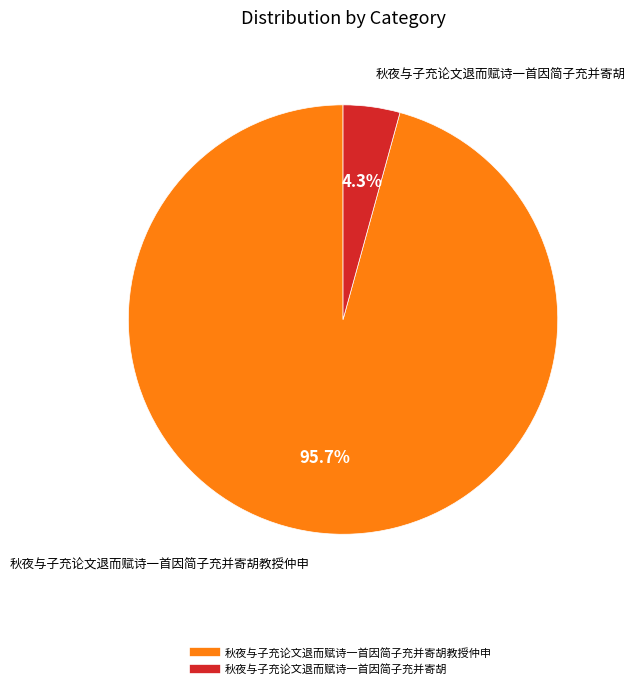

Is there any slice that represents more than half of the pie?

Yes